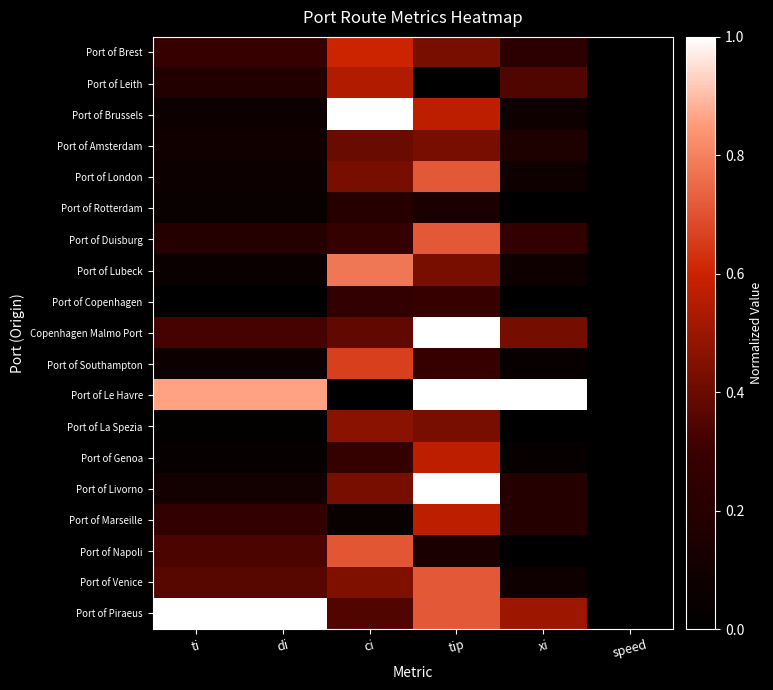

Which series has the largest range (max minus min)?

Port of Brussels